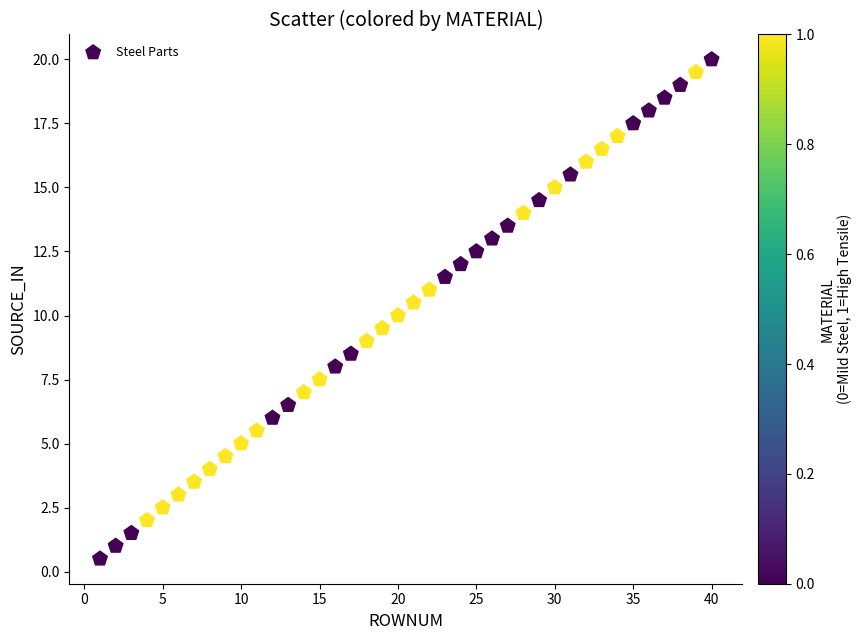

What is the range of X values (max minus min)?

39.0